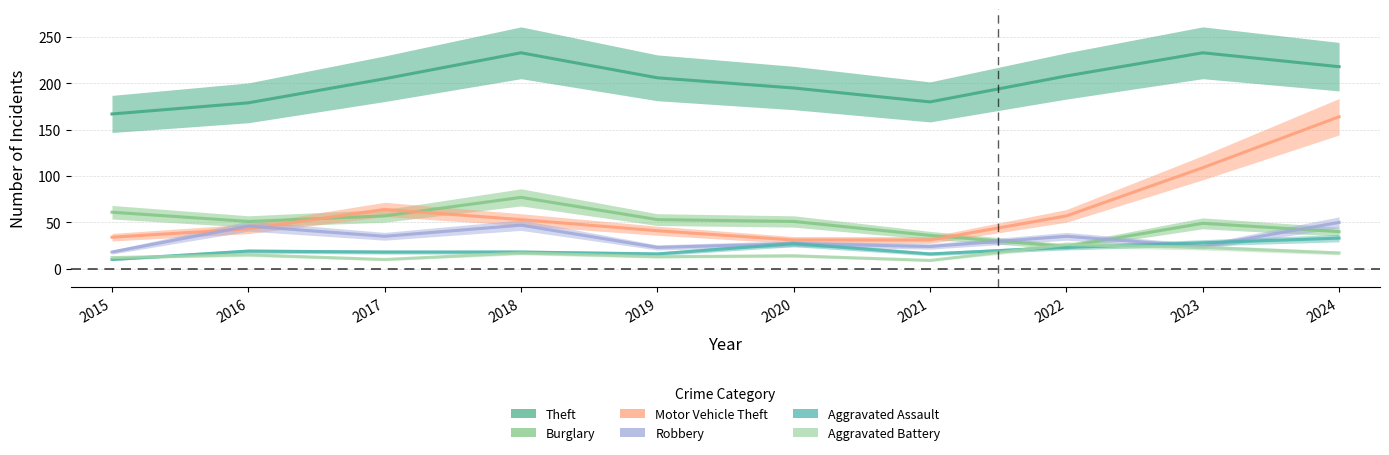

Between 2021 and 2022, which is larger?

2022